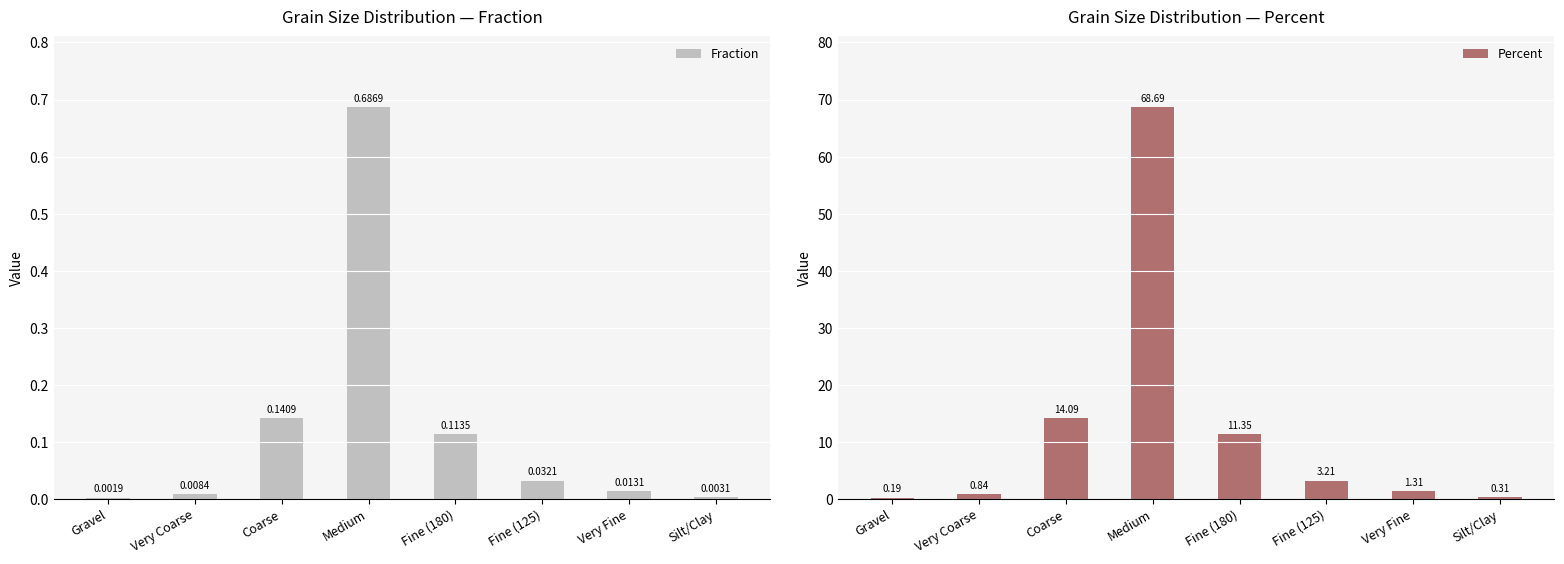

Reading left to right, what are all the values shown in this chart?

Fraction: Gravel=0.0	Very Coarse=0.0	Coarse=0.1	Medium=0.7	Fine (180)=0.1	Fine (125)=0.0	Very Fine=0.0	Silt/Clay=0.0
Percent: Gravel=0.2	Very Coarse=0.8	Coarse=14.1	Medium=68.7	Fine (180)=11.4	Fine (125)=3.2	Very Fine=1.3	Silt/Clay=0.3